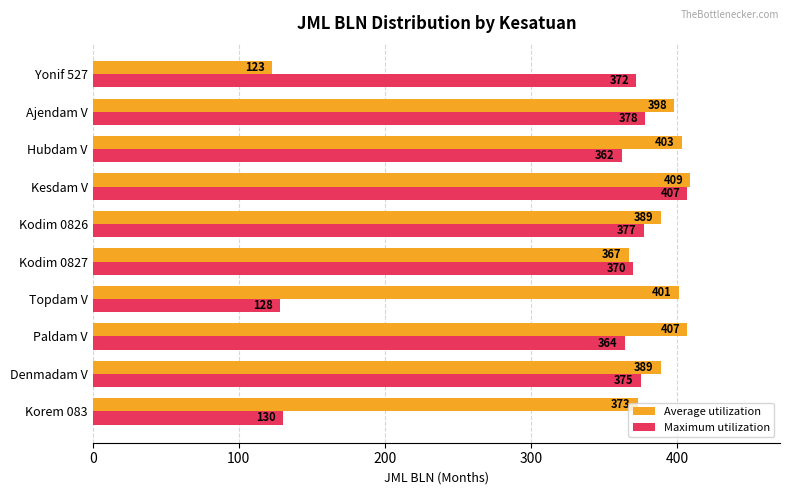

At how many categories does at least one series exceed 173?

10